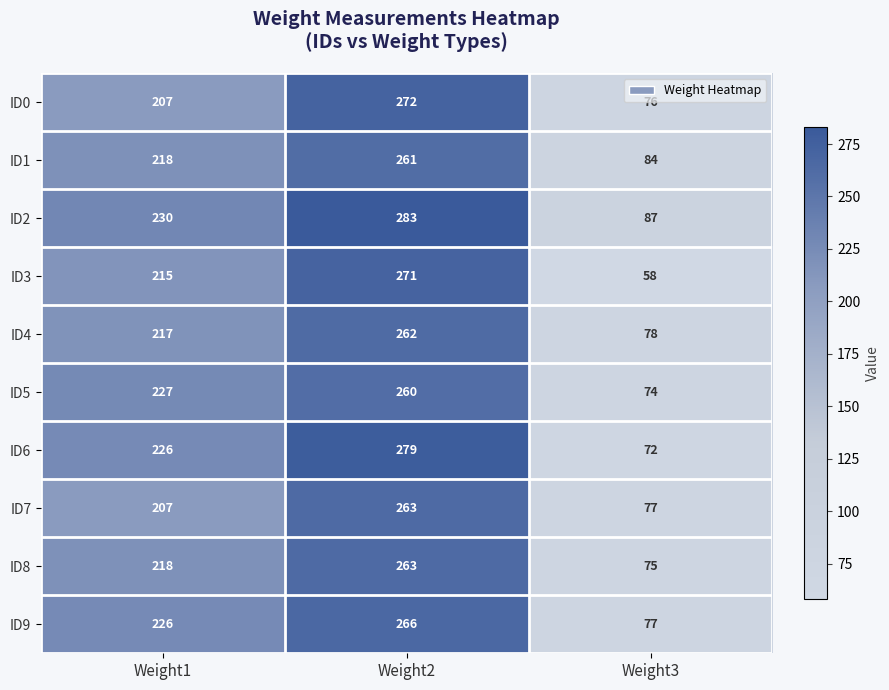

The value of ID4 at Weight1 is 349. True or false?

False